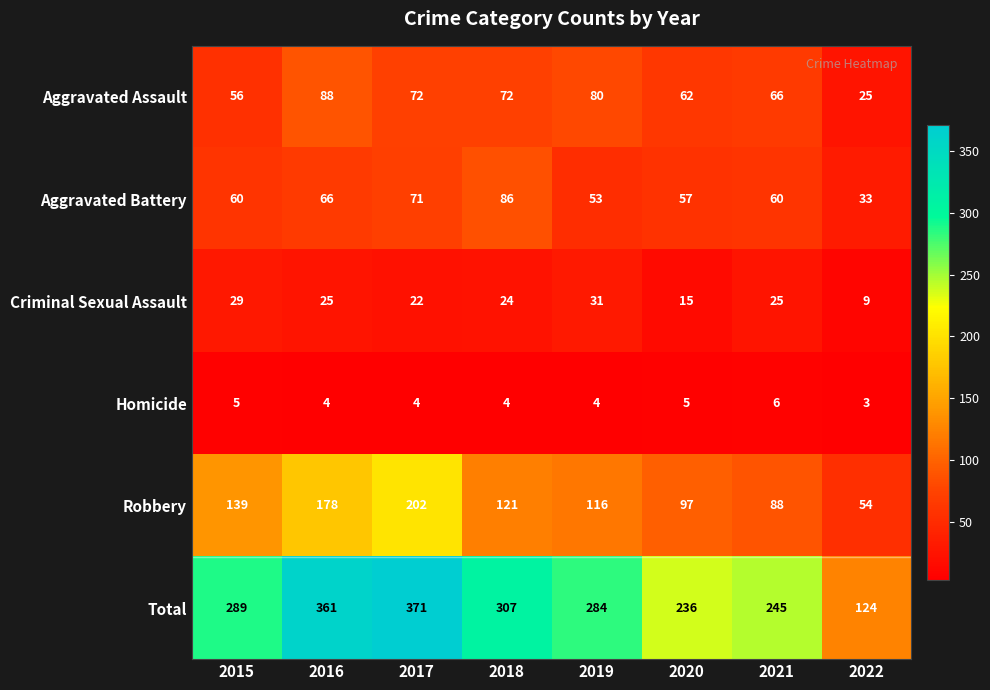

What is the difference between the maximum and minimum values in the Aggravated Battery series?

53